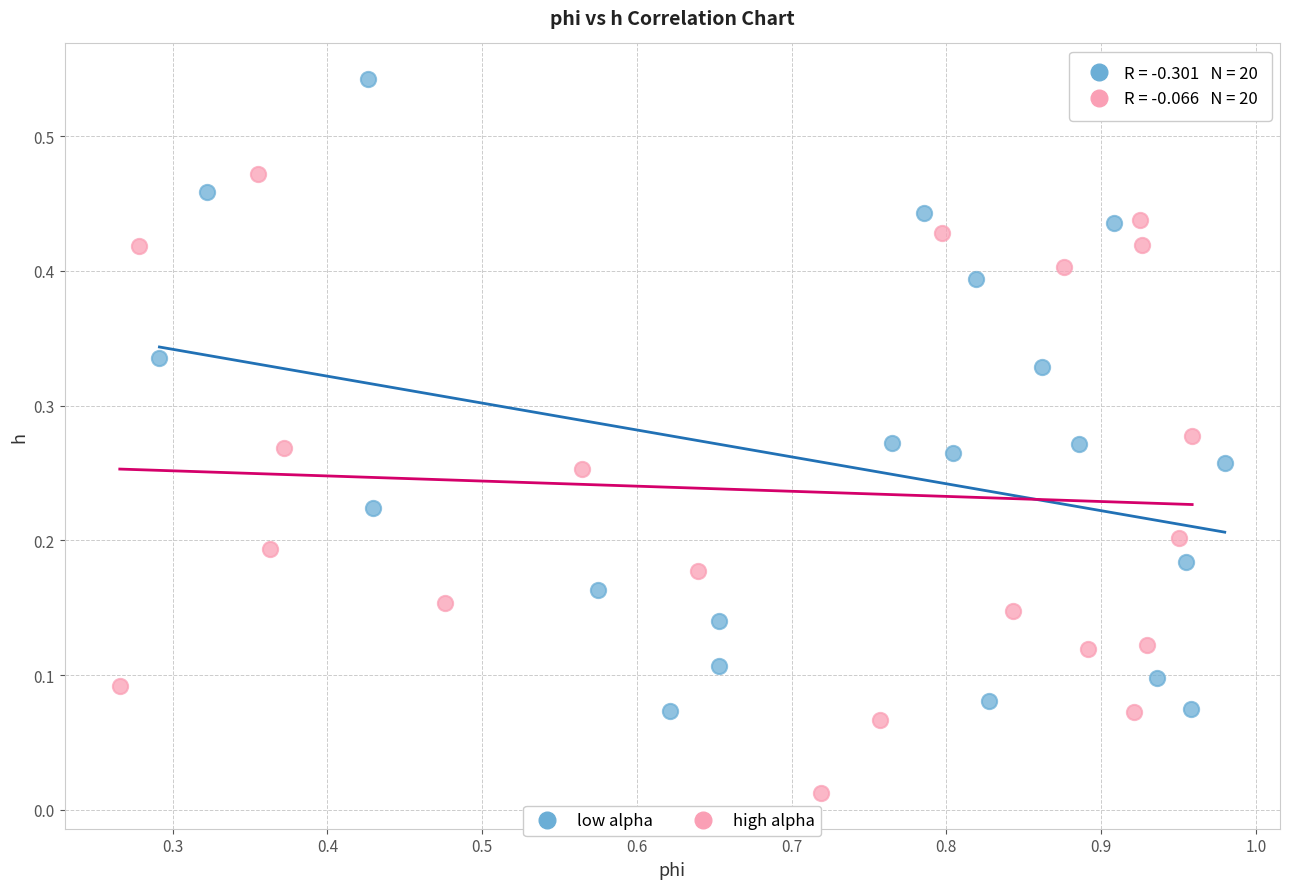

Which series contains the highest Y value?

low alpha